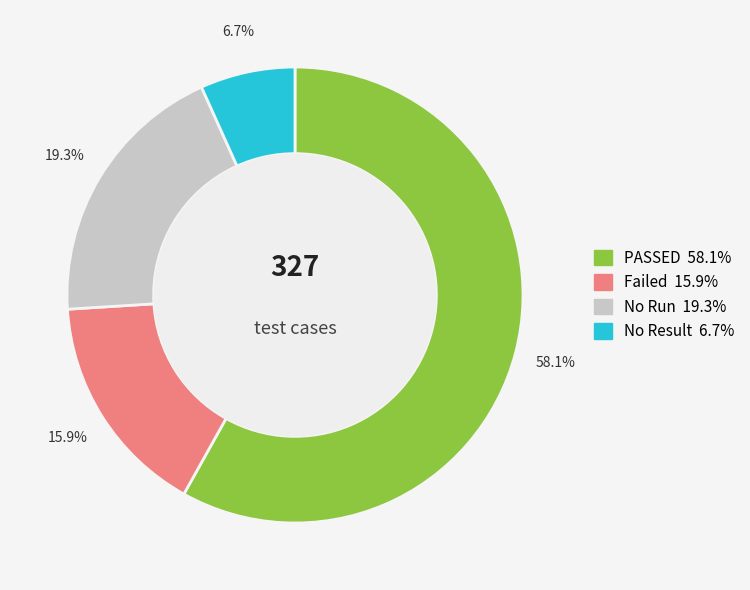

Is there any slice that represents more than half of the pie?

Yes